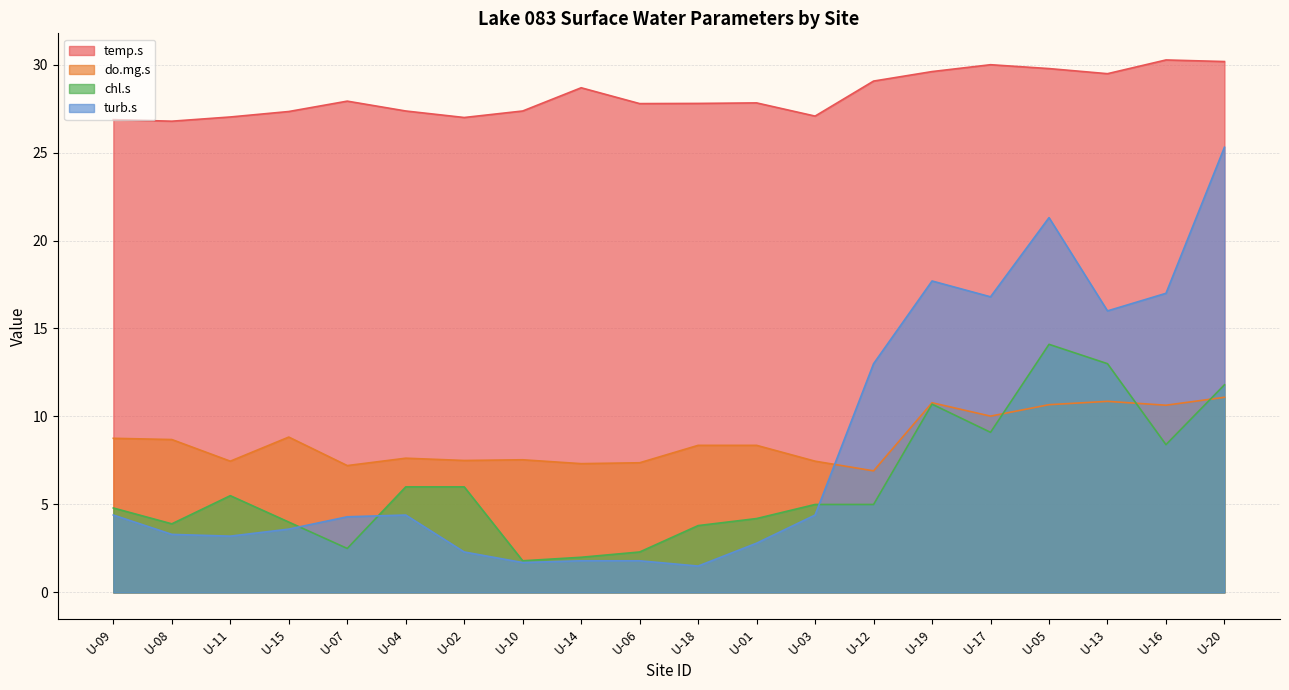

What is the sum of all chl.s values?

123.9